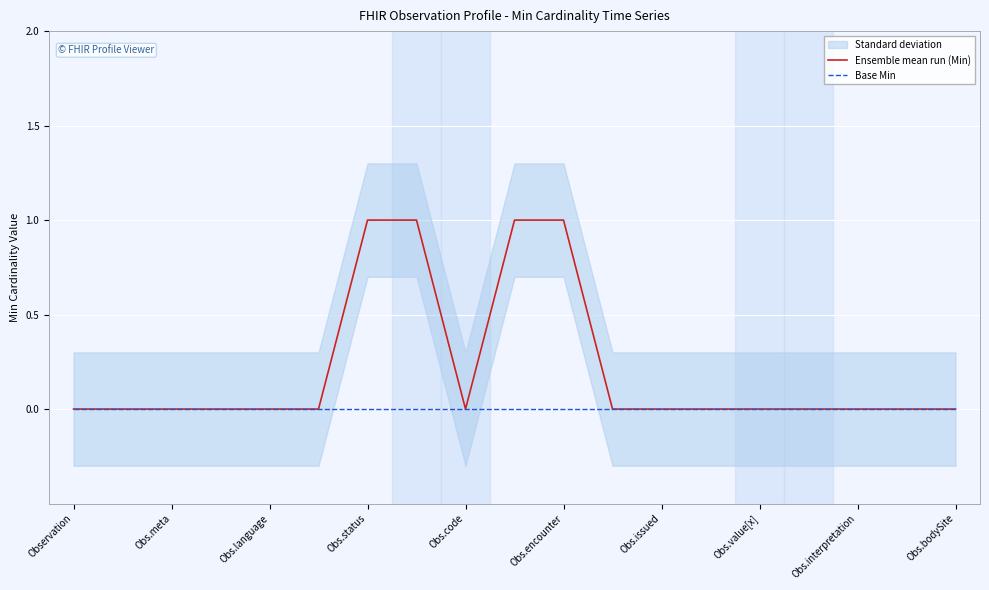

Which series has the largest total across all categories?

Ensemble mean run (Min)